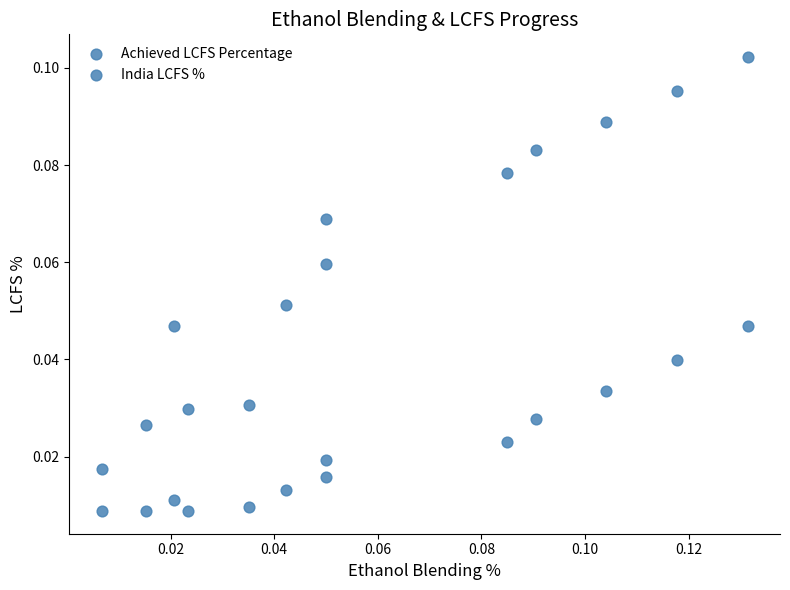

Count the number of points in this scatter plot.

26